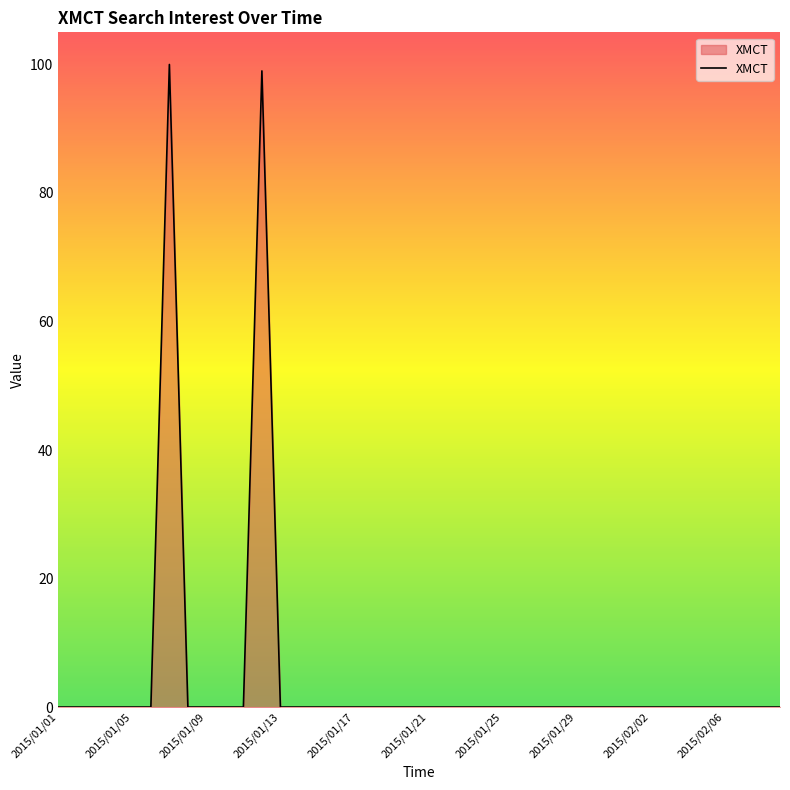

What is the difference between the maximum and minimum values?

100